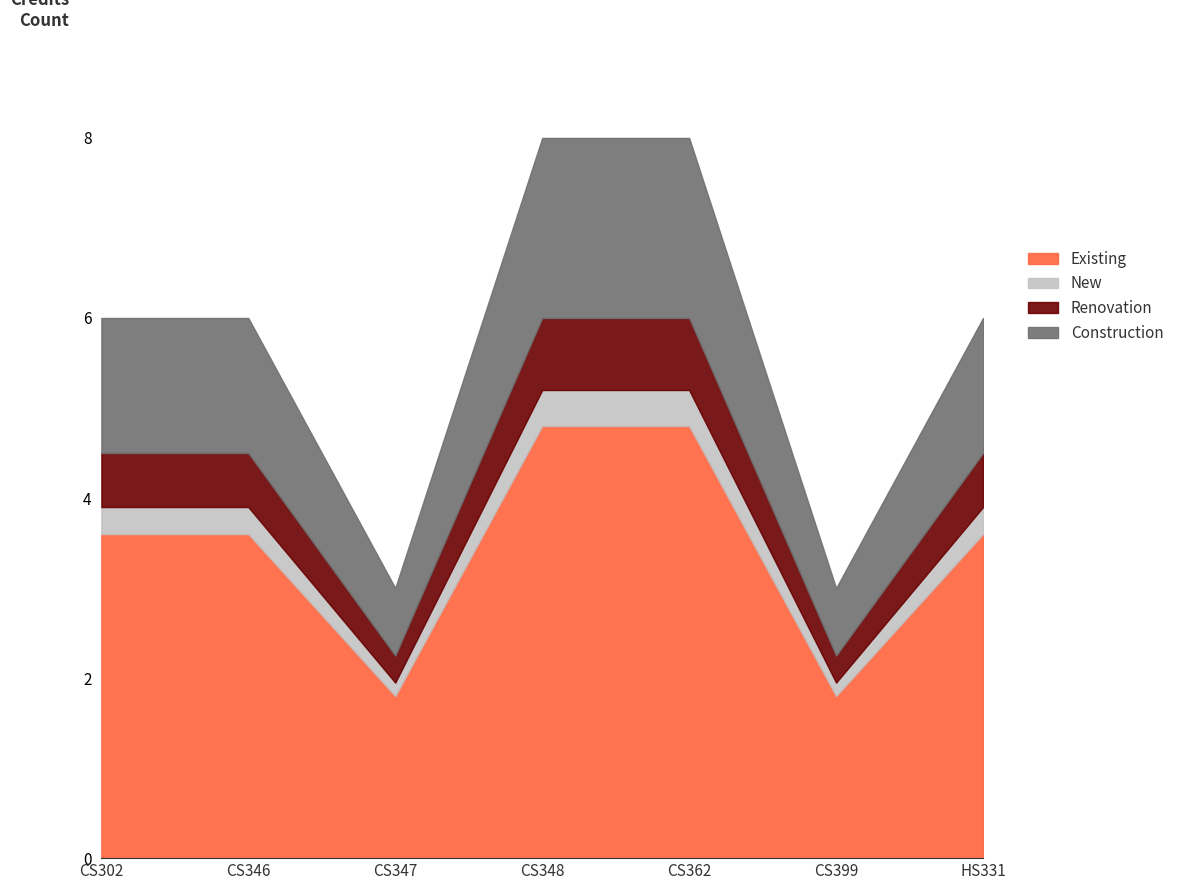

Is it true that Existing equals 4.8 at CS348?

True